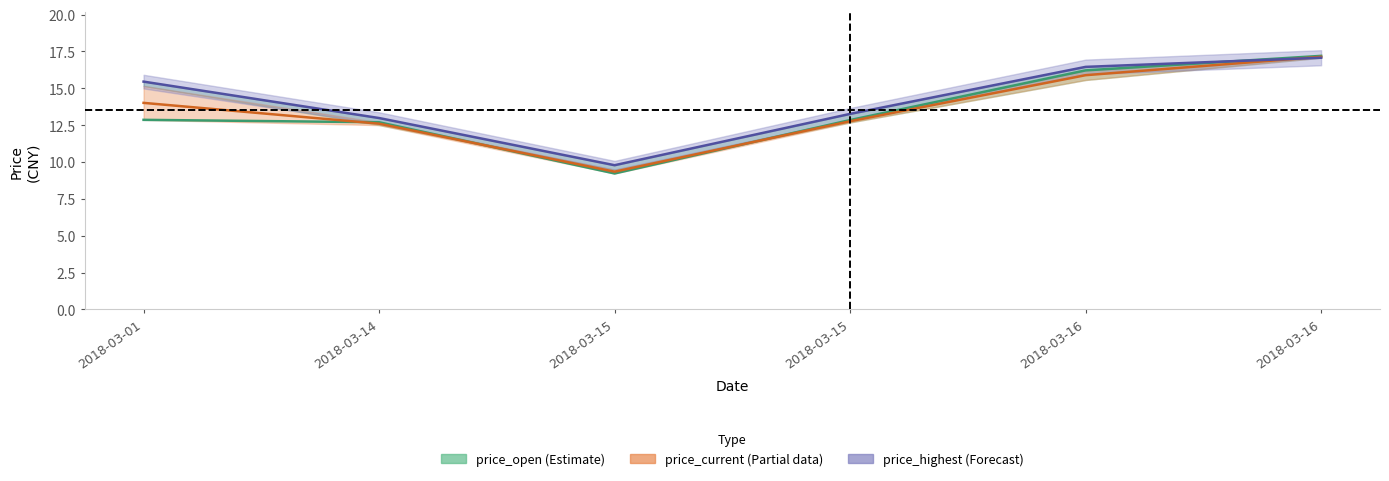

Which label corresponds to the largest value in the chart?

2018-03-16